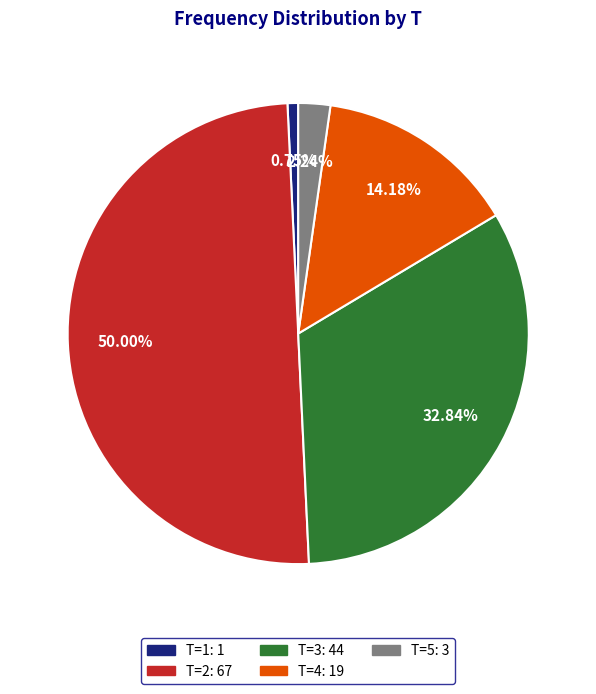

Which has a higher value, T=5 or T=4?

T=4